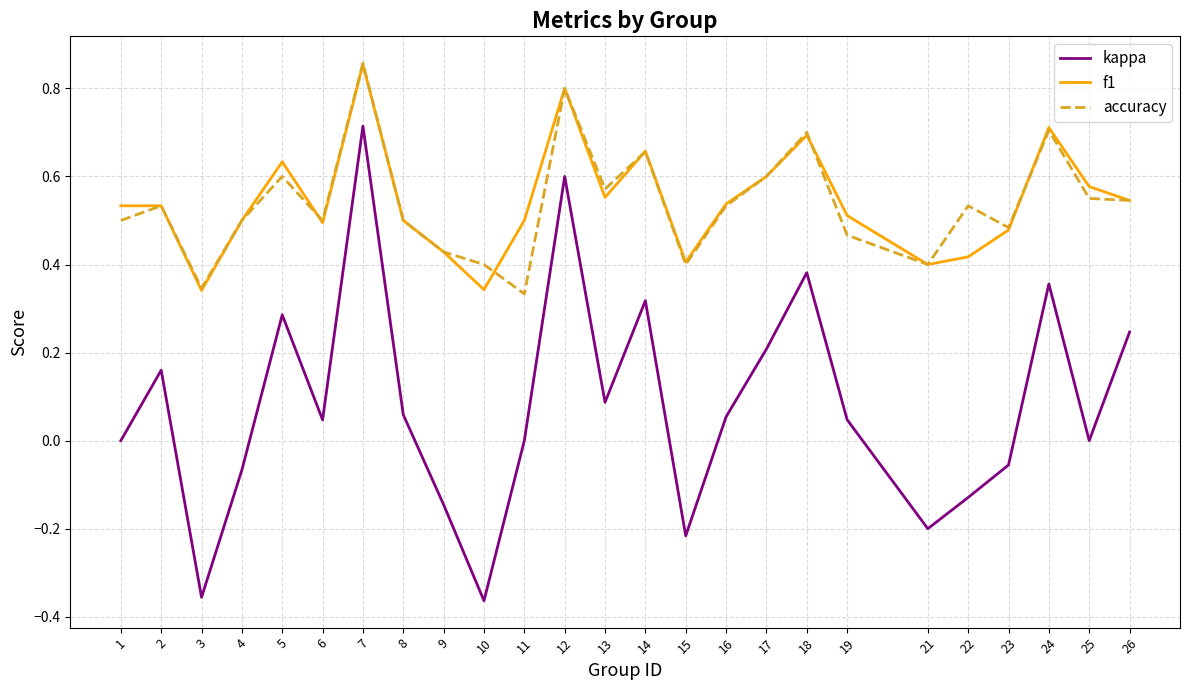

True or false: accuracy has a value of 0.5 at 22.

True